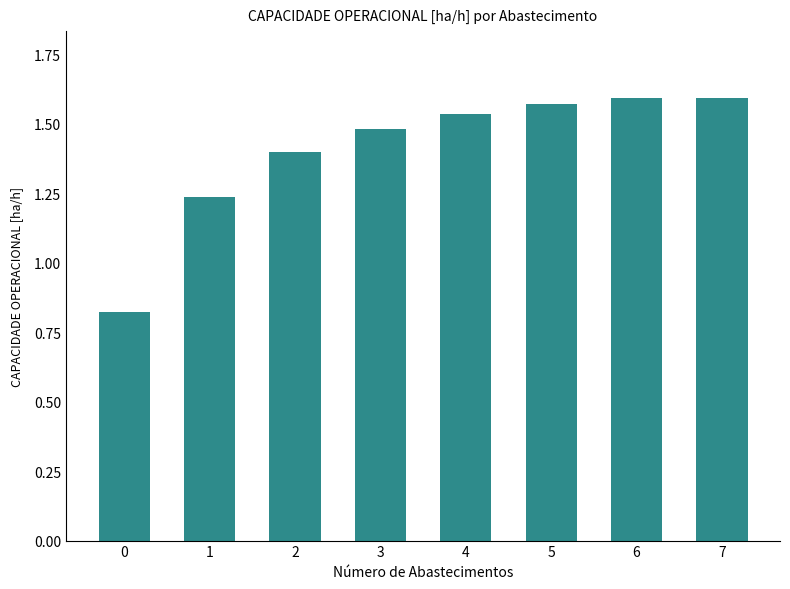

Count the values in the range 1 to 2.

7